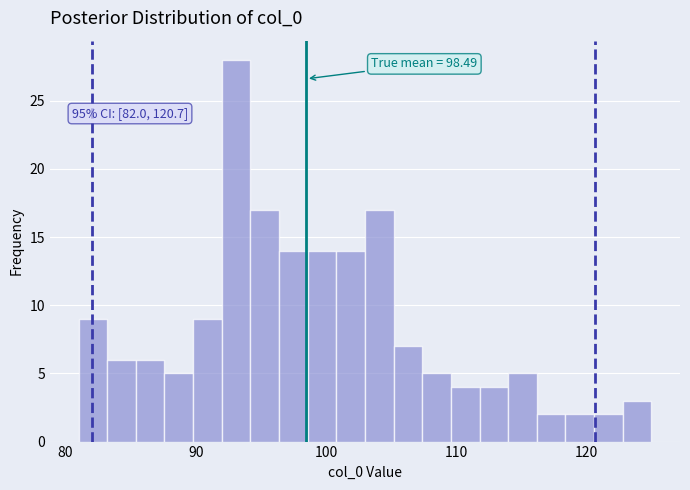

Read against the x-axis, roughly where is the centre of the tallest bar?

93